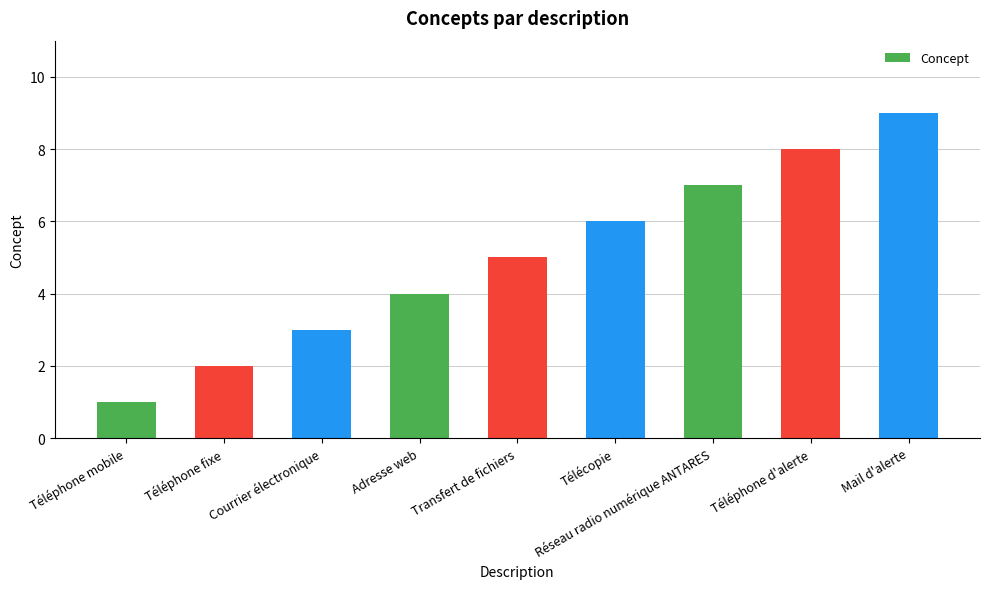

What is the sum of the values at Courrier électronique and Télécopie?

9